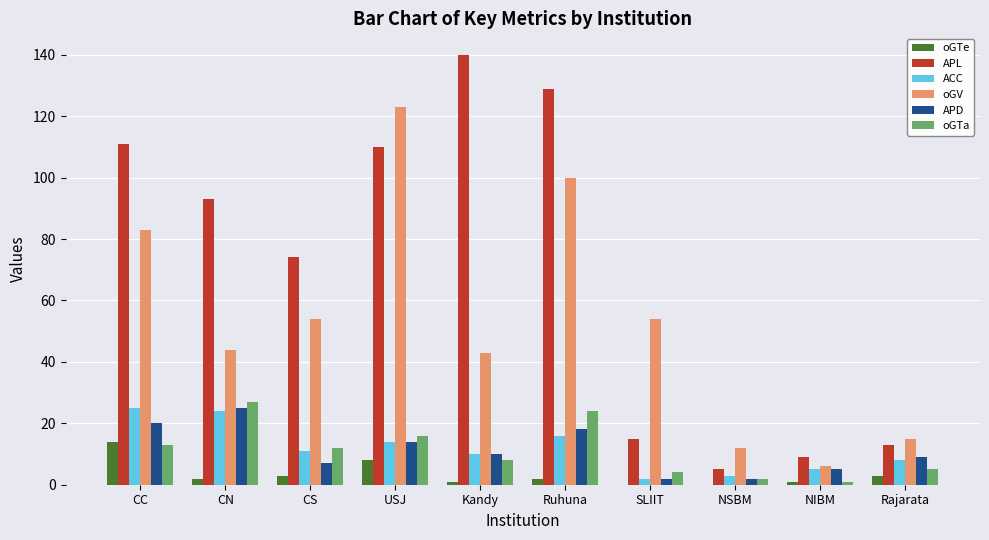

Count the number of categories in the chart.

10